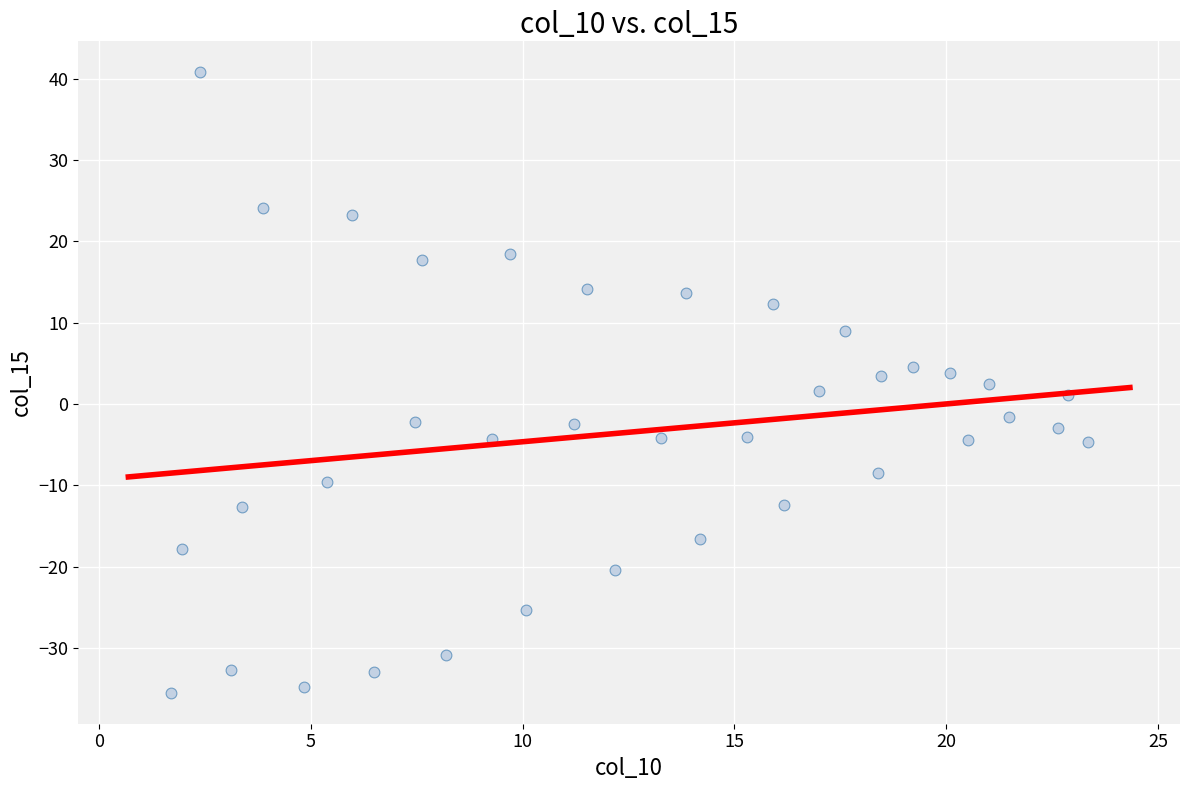

What is the range of Y values (max minus min)?

76.3